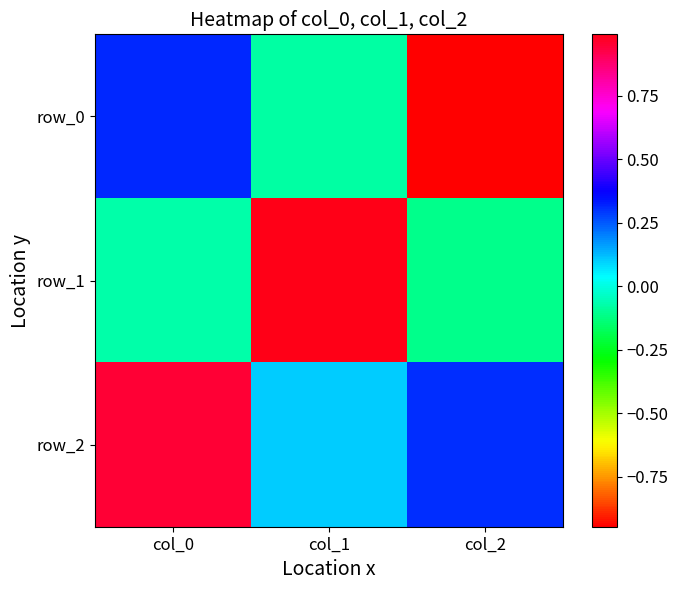

True or false: row_1 has a value of -0.1 at col_2.

True